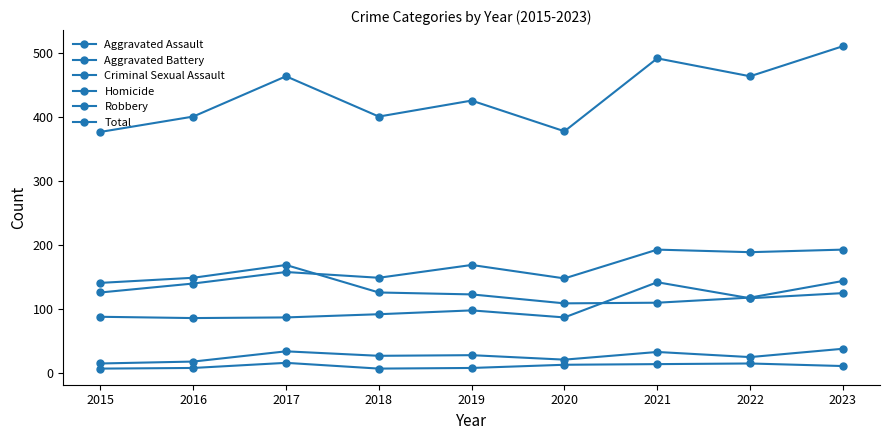

What is the value of the Aggravated Battery point at the 2nd from the left?

140